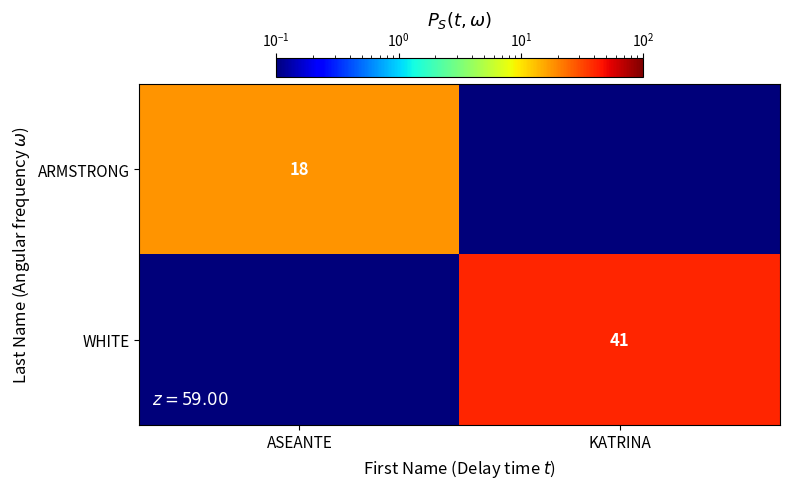

The value of ARMSTRONG at ASEANTE is 10. True or false?

False